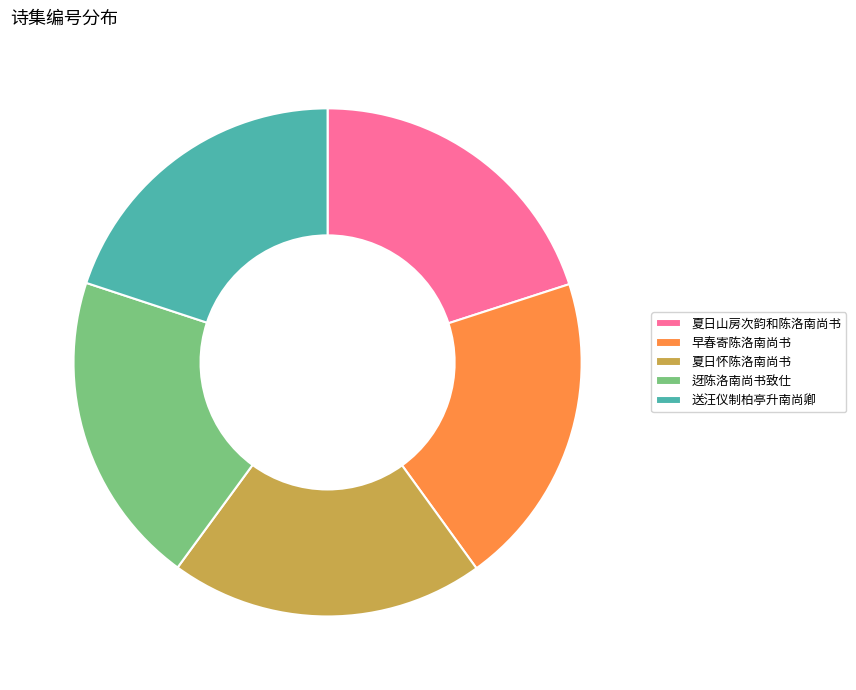

Do 早春寄陈洛南尚书 and 夏日山房次韵和陈洛南尚书 together represent more than half of the pie?

No